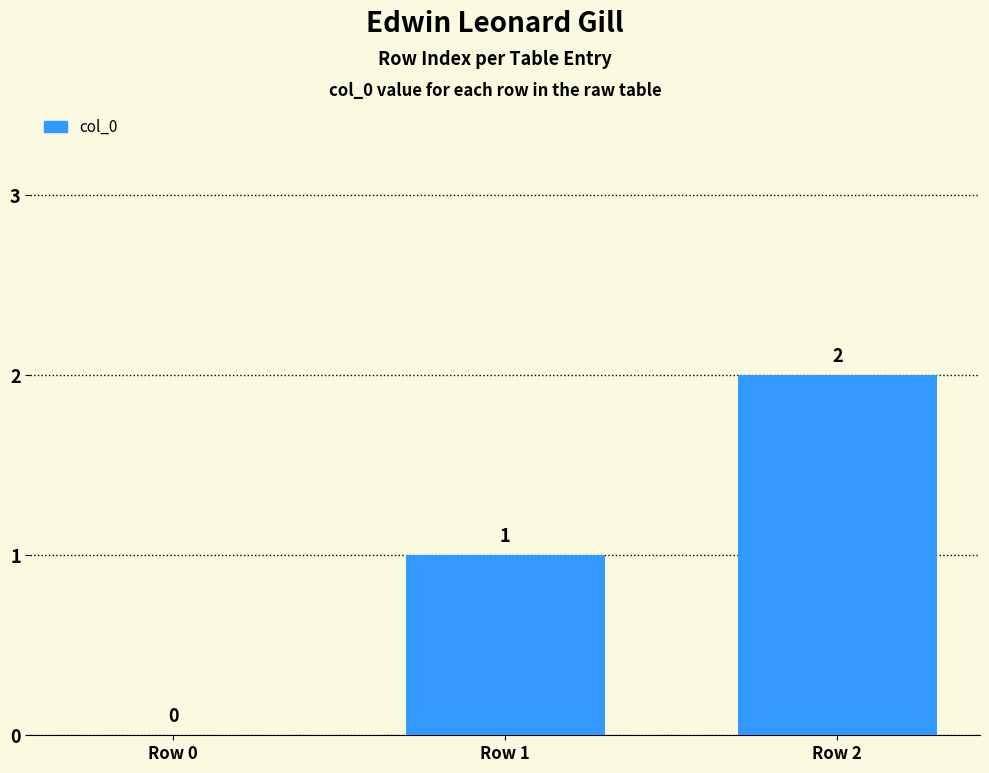

Are the bars grouped side by side (vs. stacked)?

No